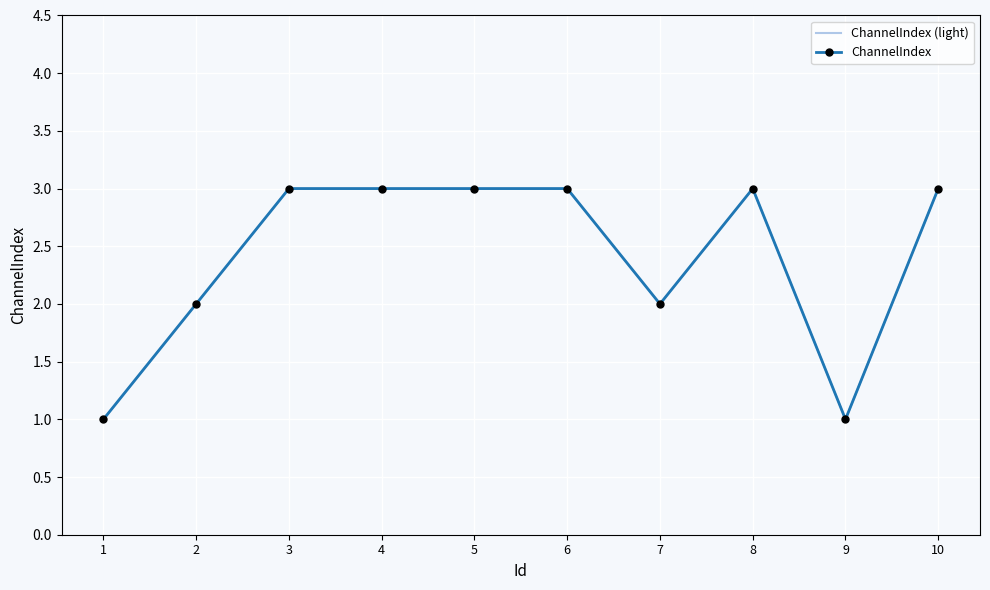

Rank the series at 7 from lowest to highest value.

ChannelIndex (light), ChannelIndex